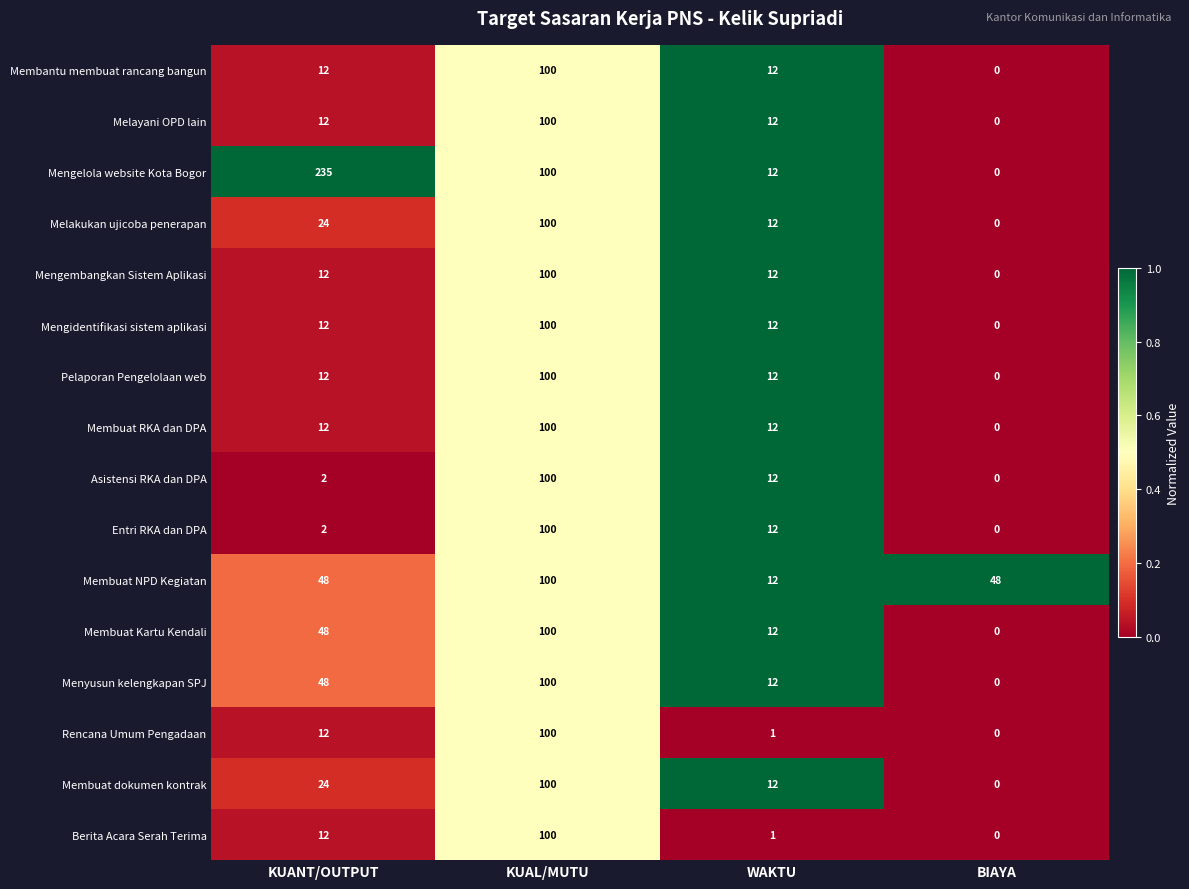

The value of Melakukan ujicoba penerapan at WAKTU is 4. True or false?

False